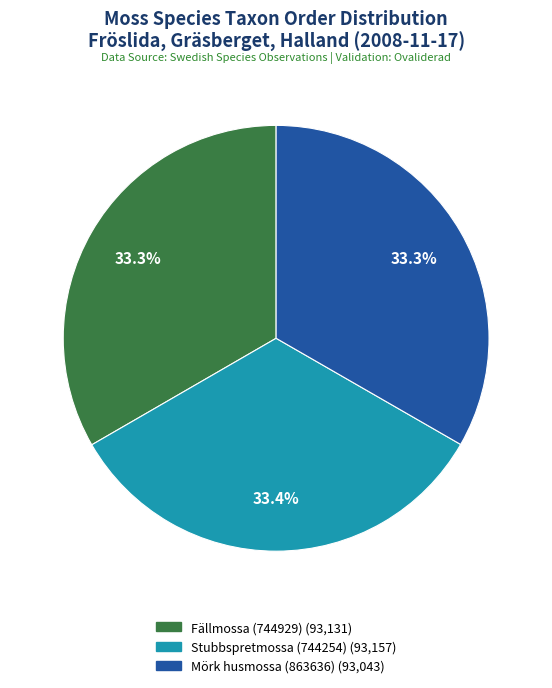

Approximately how many times larger is the value at Fällmossa (744929) compared to Stubbspretmossa (744254)?

1.0